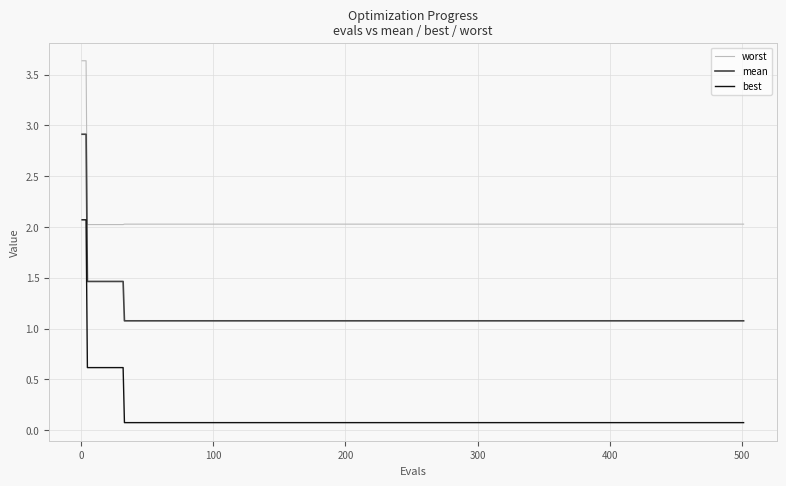

True or false: worst and best intersect in this chart.

False